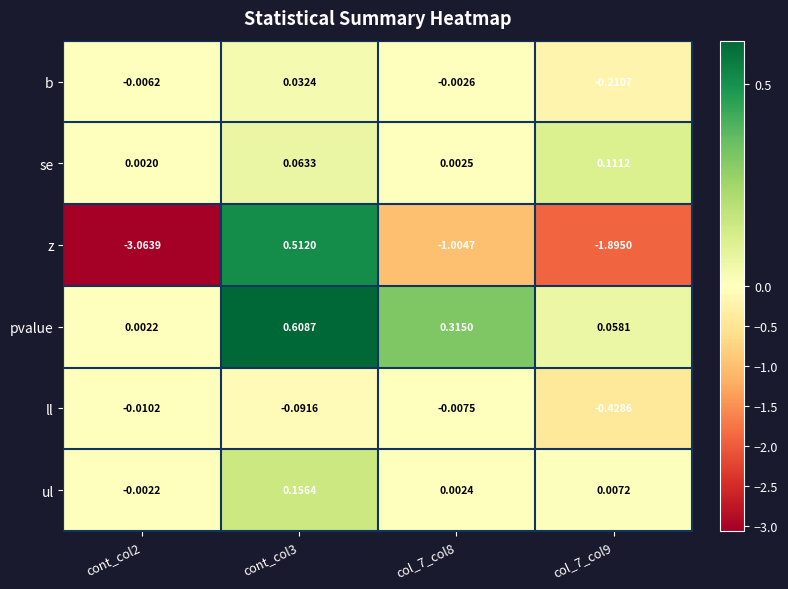

List the series in order of their peak value, highest first.

pvalue, z, ul, se, b, ll